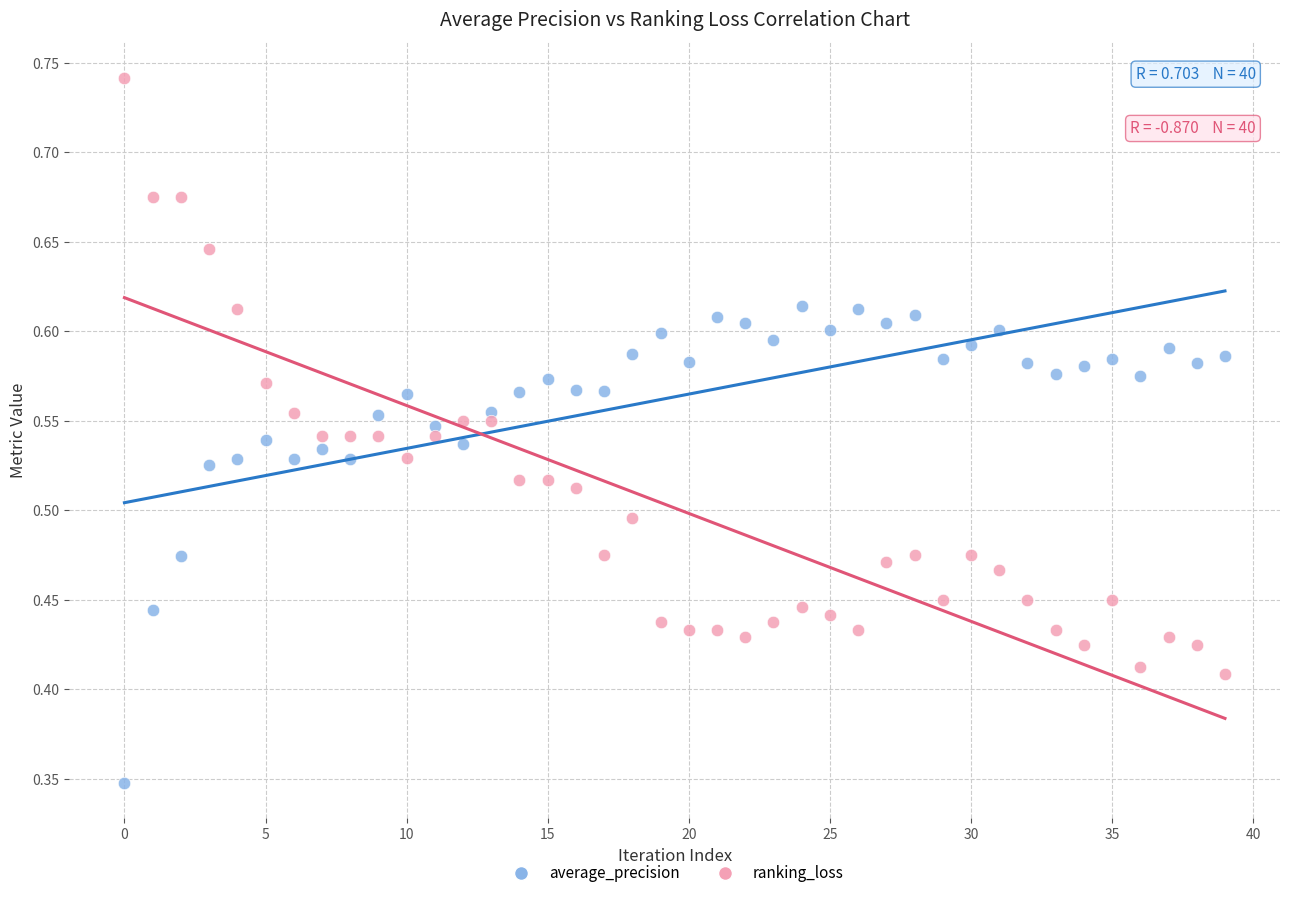

What are all the series names shown in the legend?

average_precision, ranking_loss